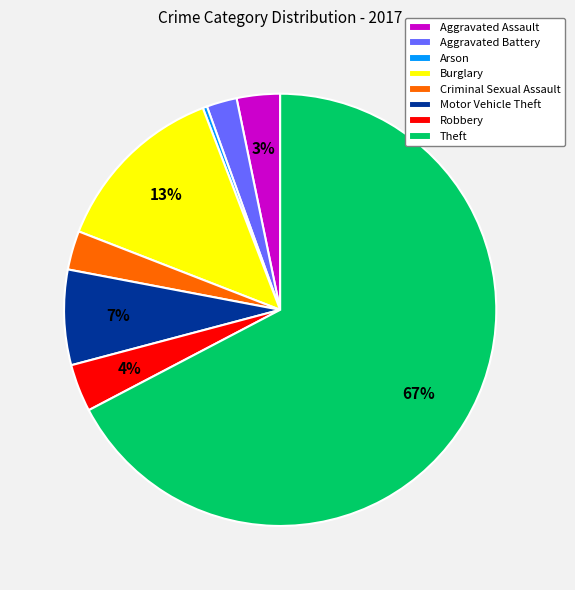

Count the number of slices in the pie.

8